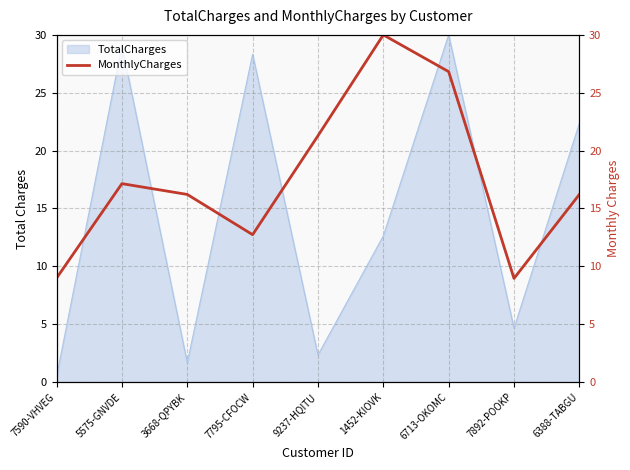

True or false: the data shows 21.4 at 3668-QPYBK.

False